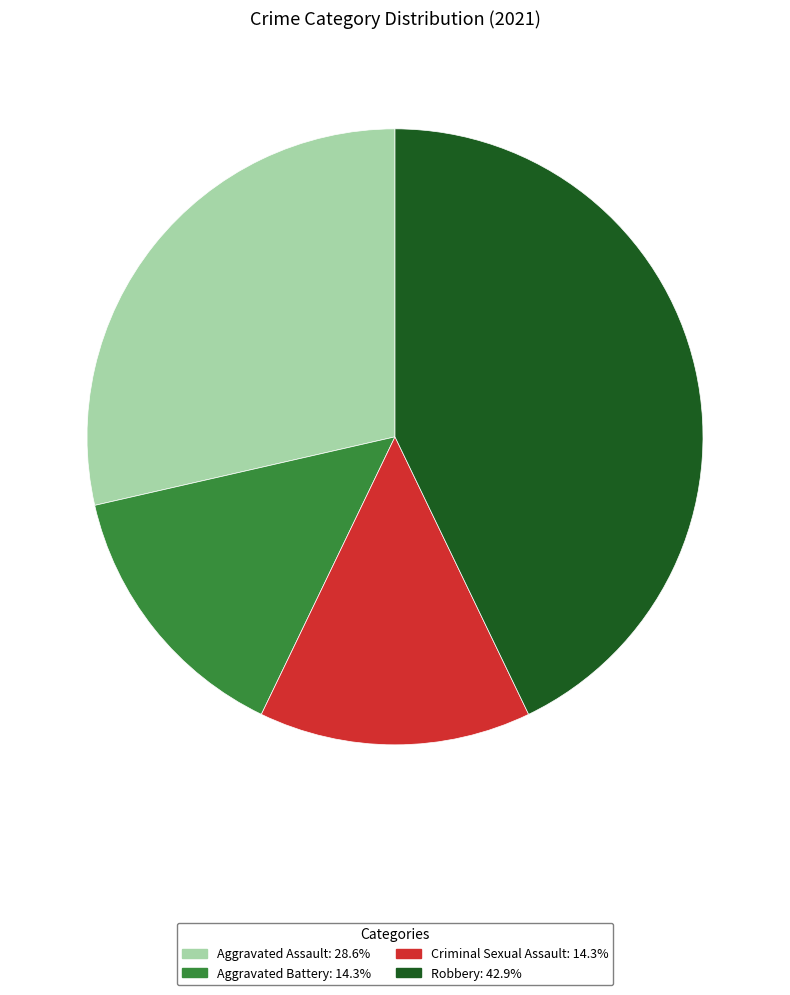

What is the largest slice in the pie chart?

Robbery